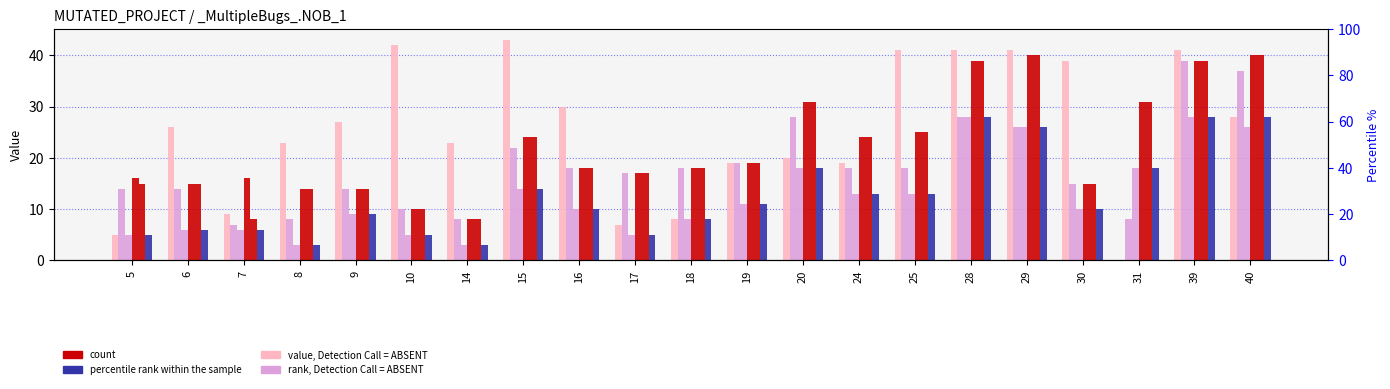

What is the difference between the maximum and minimum values in the WITHOUT_ISOLATION_LAYER series?

32